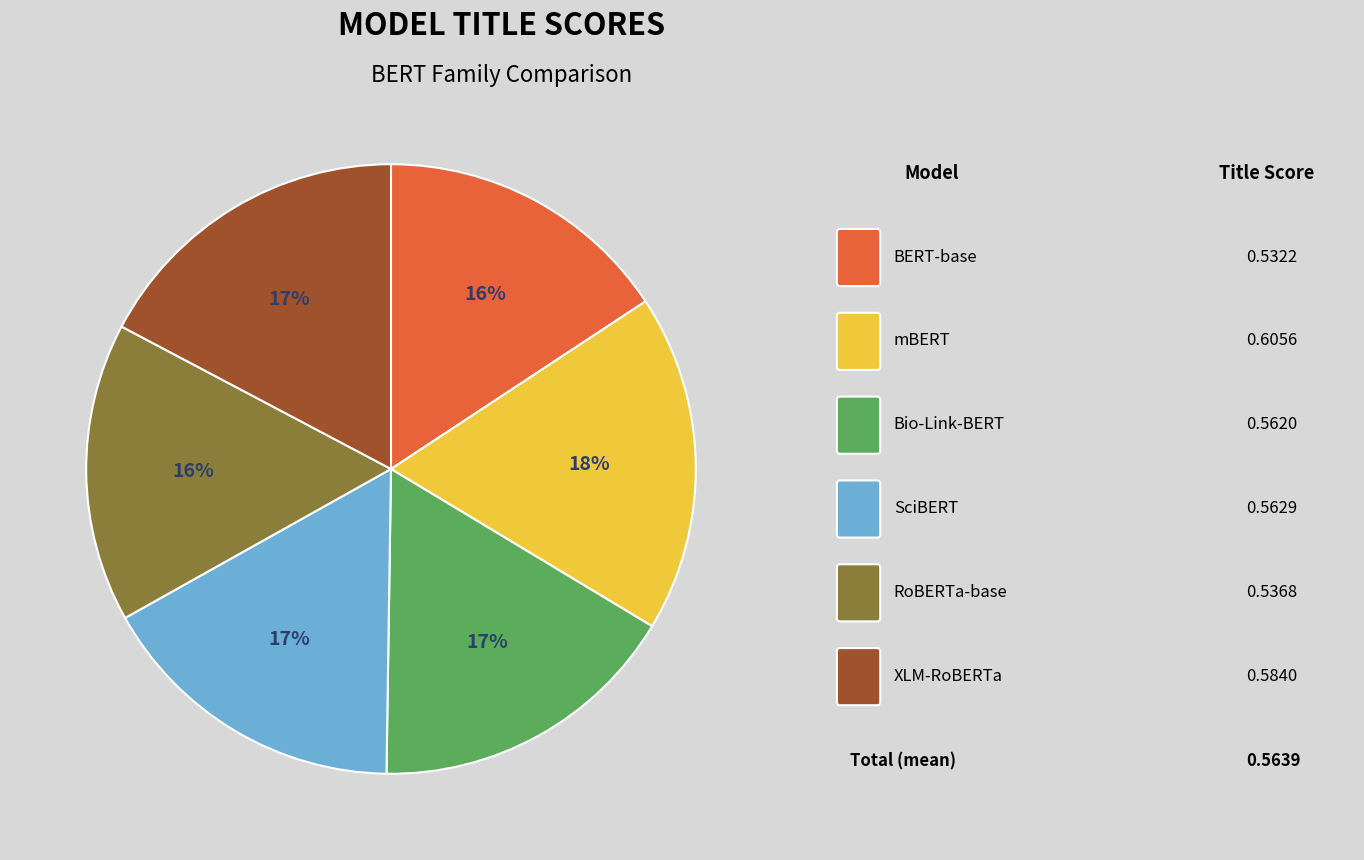

Does any single category account for the majority?

No